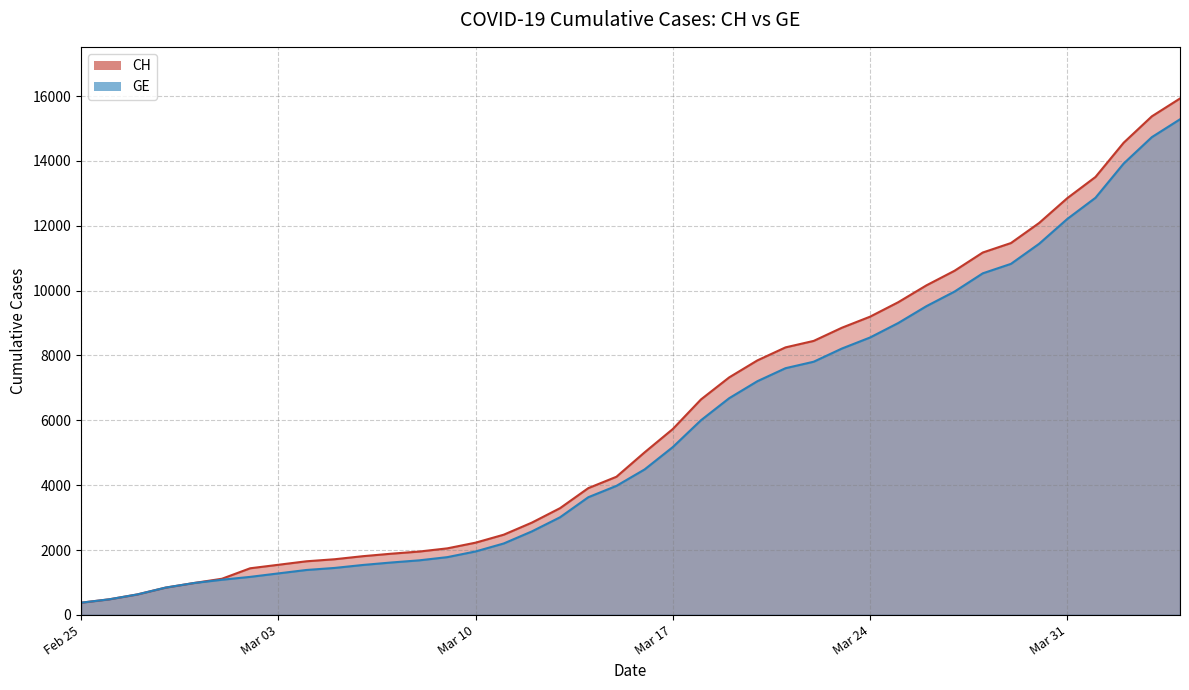

Rank the series by their average value, from highest to lowest.

CH, GE